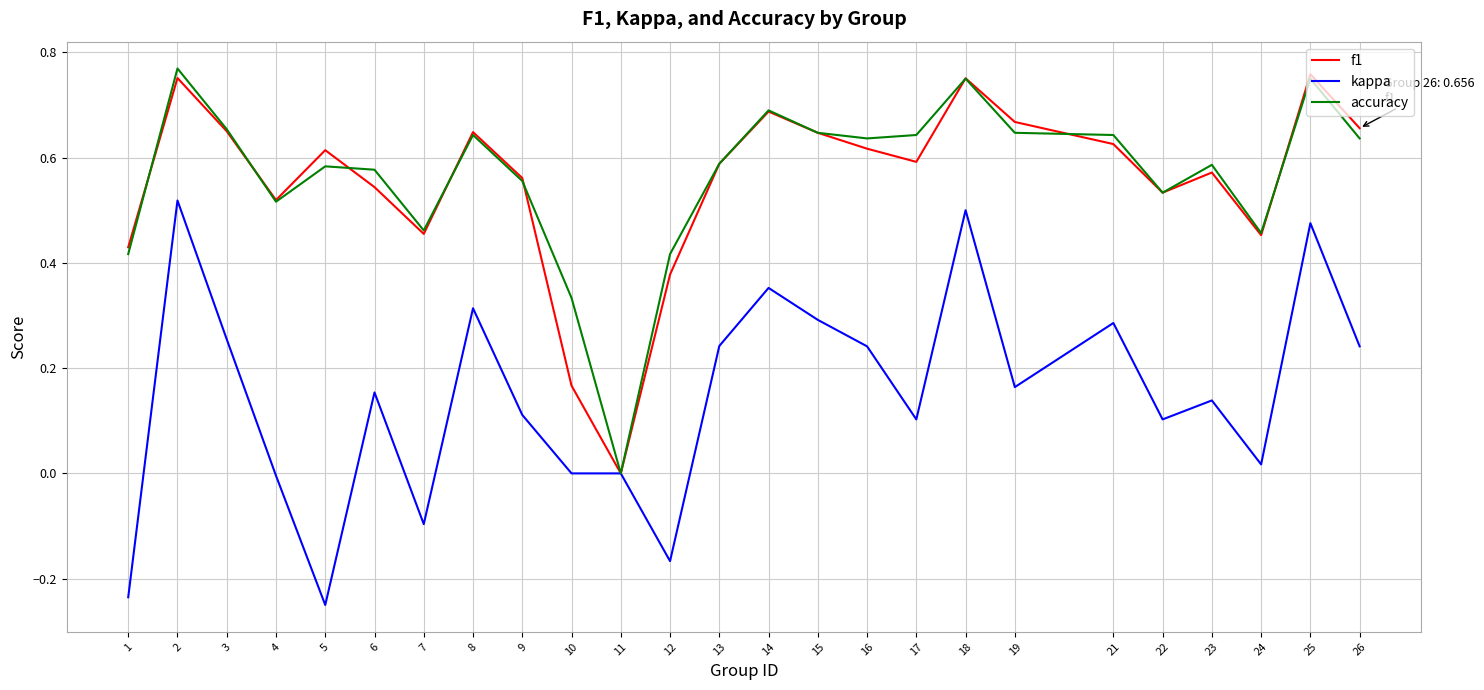

Where is the first local maximum for kappa?

2